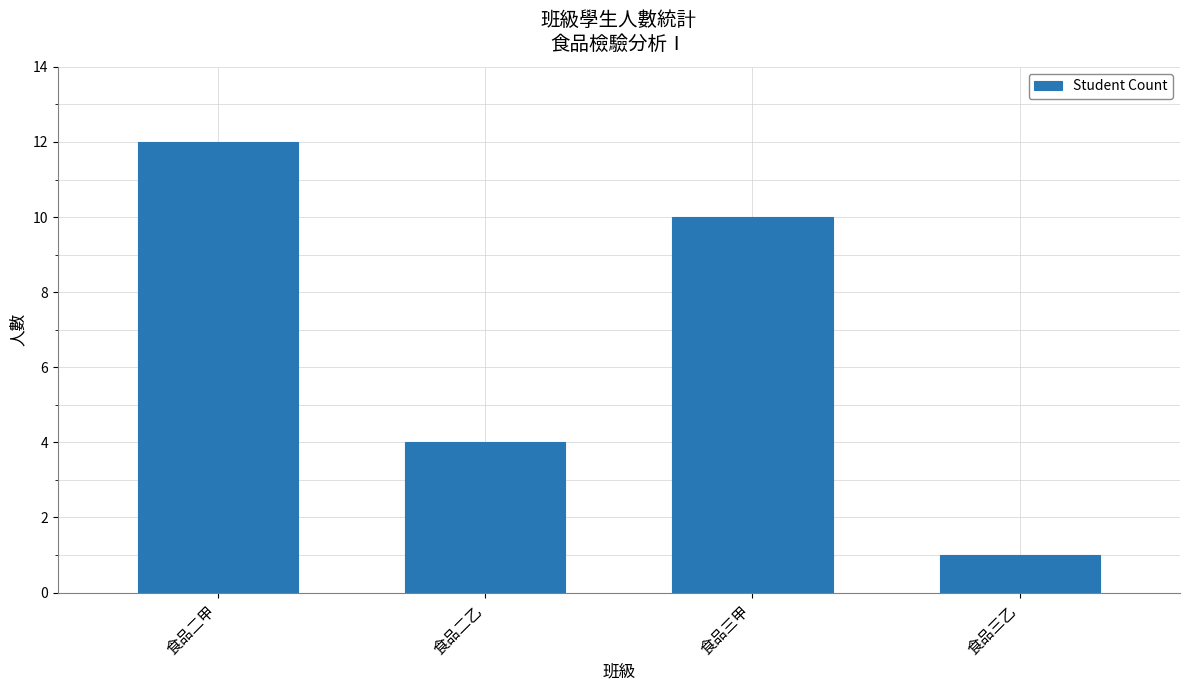

What is the ratio of the value at 食品三乙 to the value at 食品三甲?

0.1